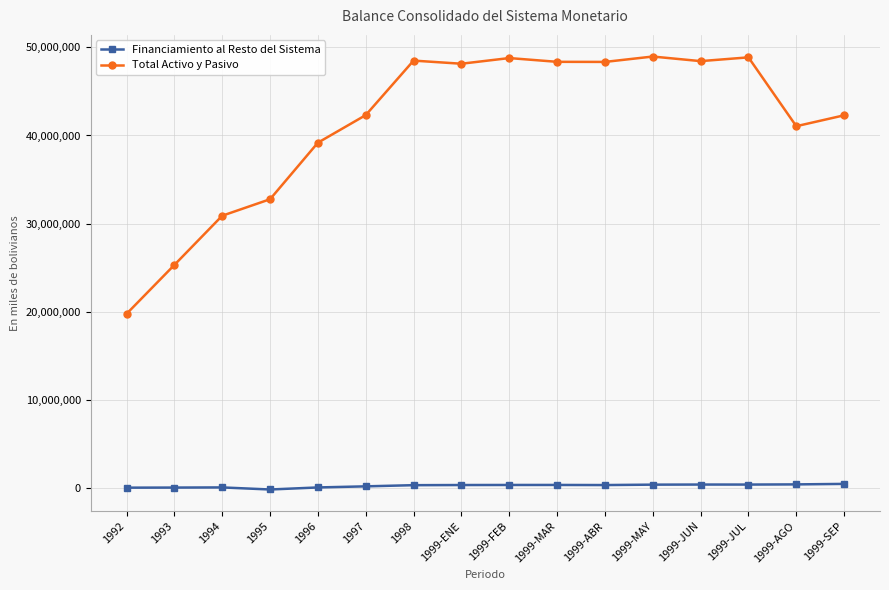

What is the difference between the maximum and minimum values in the Financiamiento al Resto del Sistema series?

635346.4